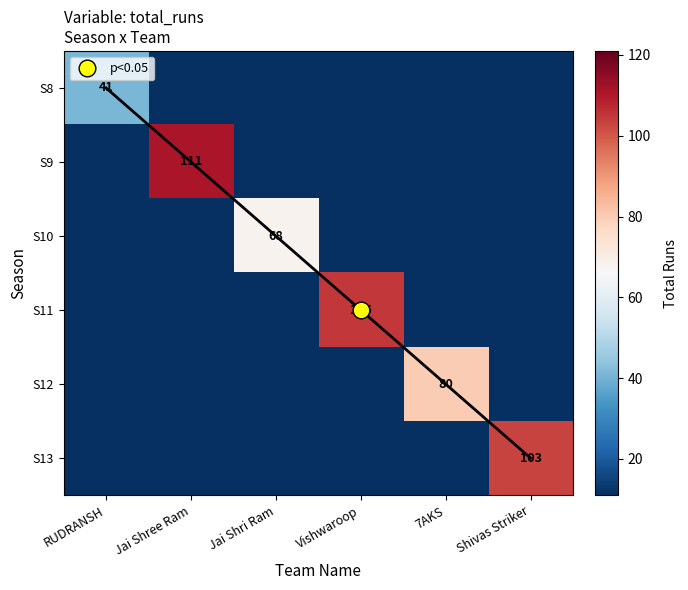

Is it true that S10 equals 0 at Shivas Striker?

True